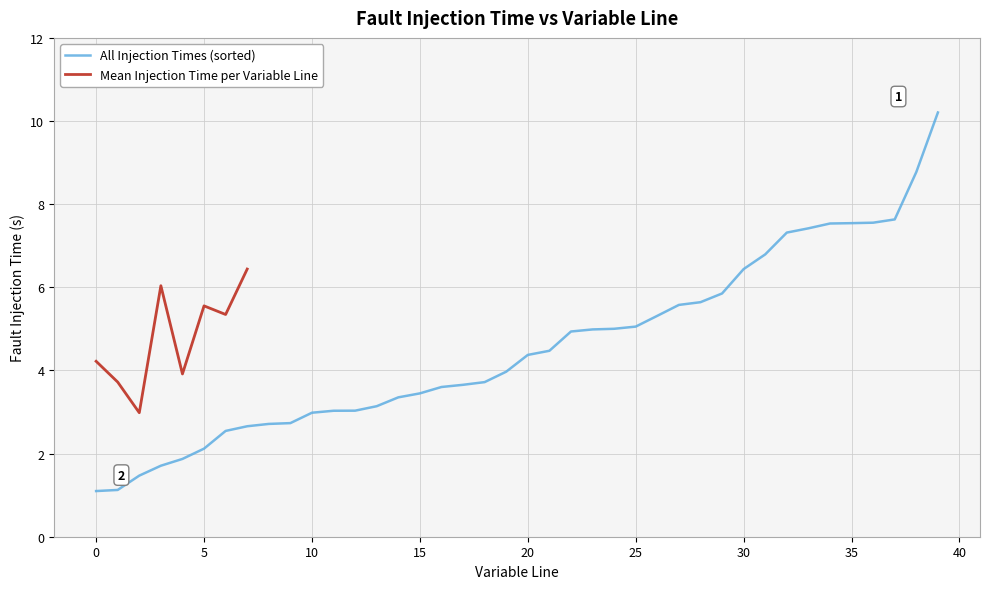

Is it true that All Injection Times (sorted) equals 3.0 at 10?

True